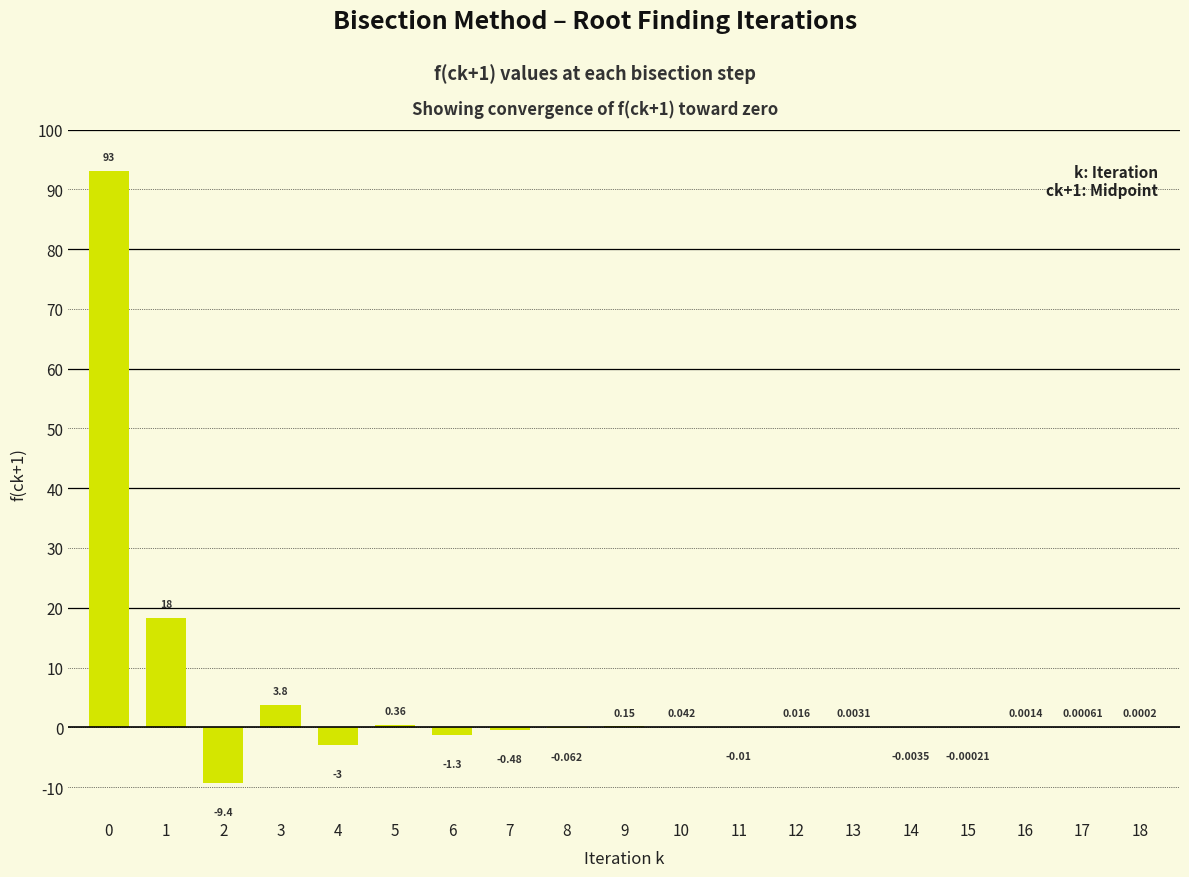

Are the bars horizontal?

No